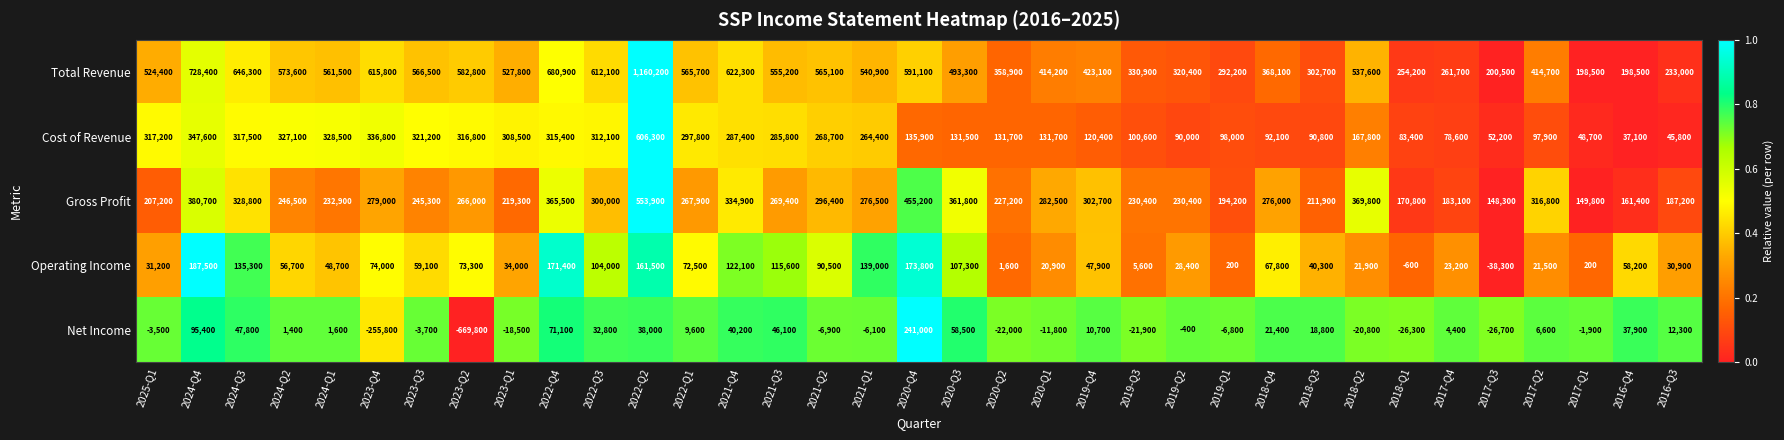

At how many categories does at least one series exceed 0?

35